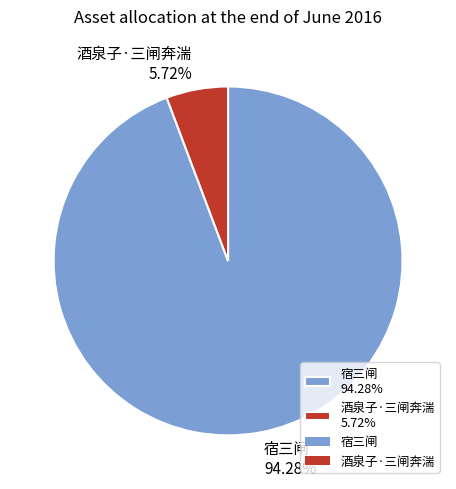

Which slice is the largest?

宿三闸